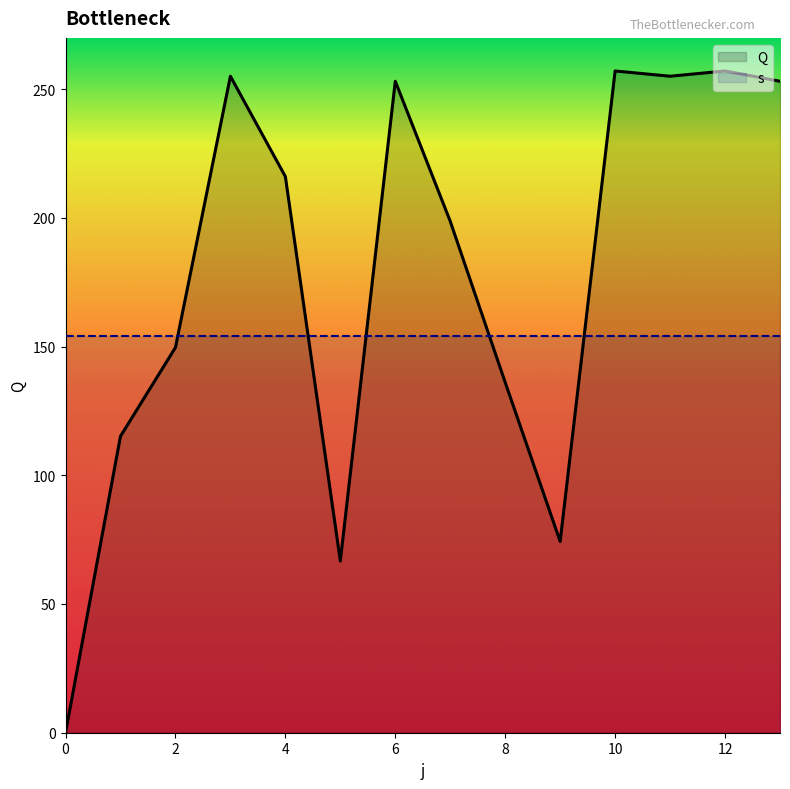

True or false: the data shows 66.7 at 5.

True